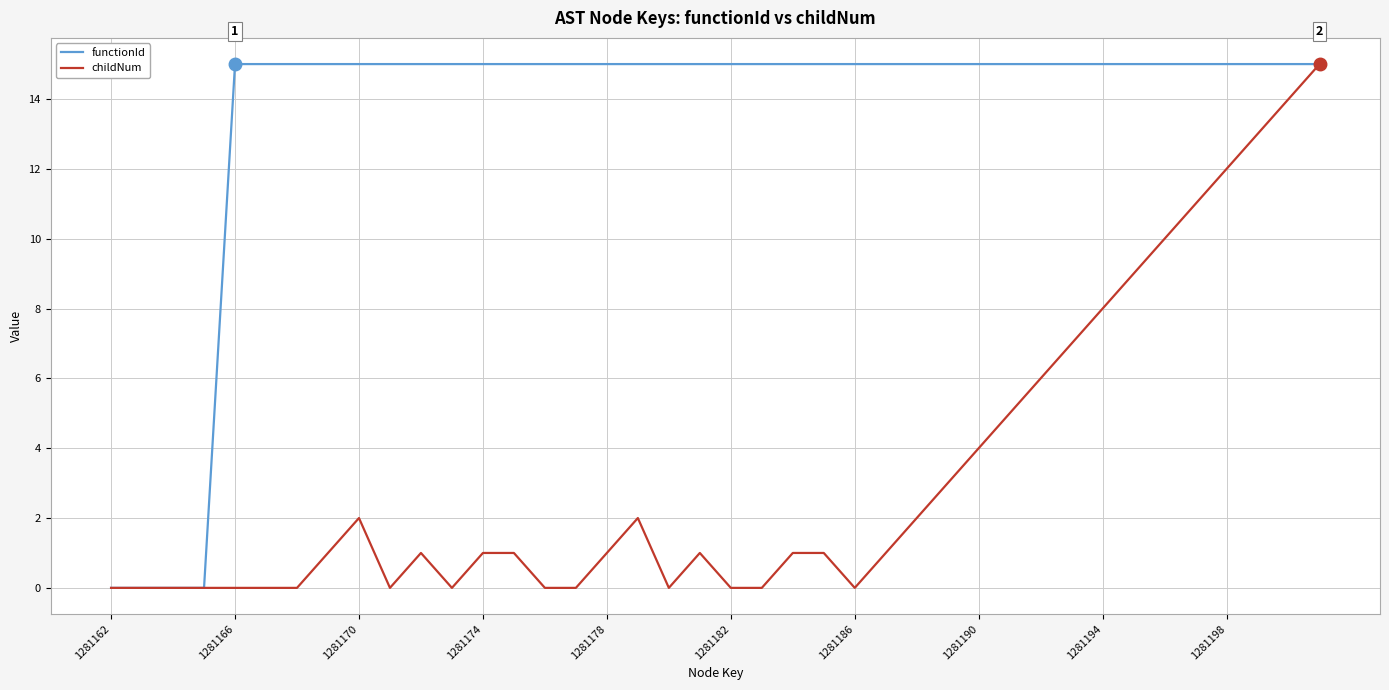

List the series in order of their overall mean, highest first.

functionId, childNum